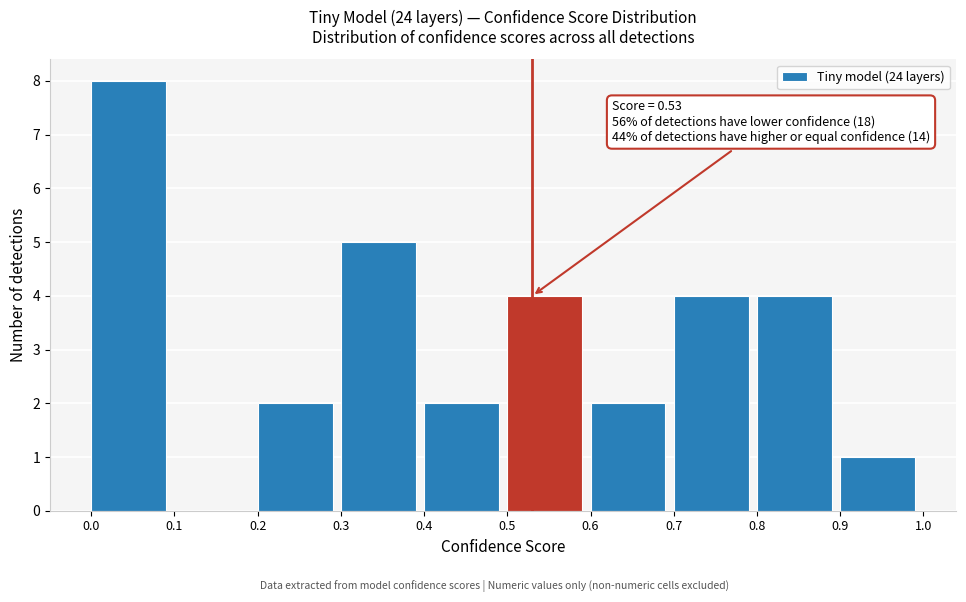

Which range on the x-axis has the tallest bar?

0.0 to 0.1